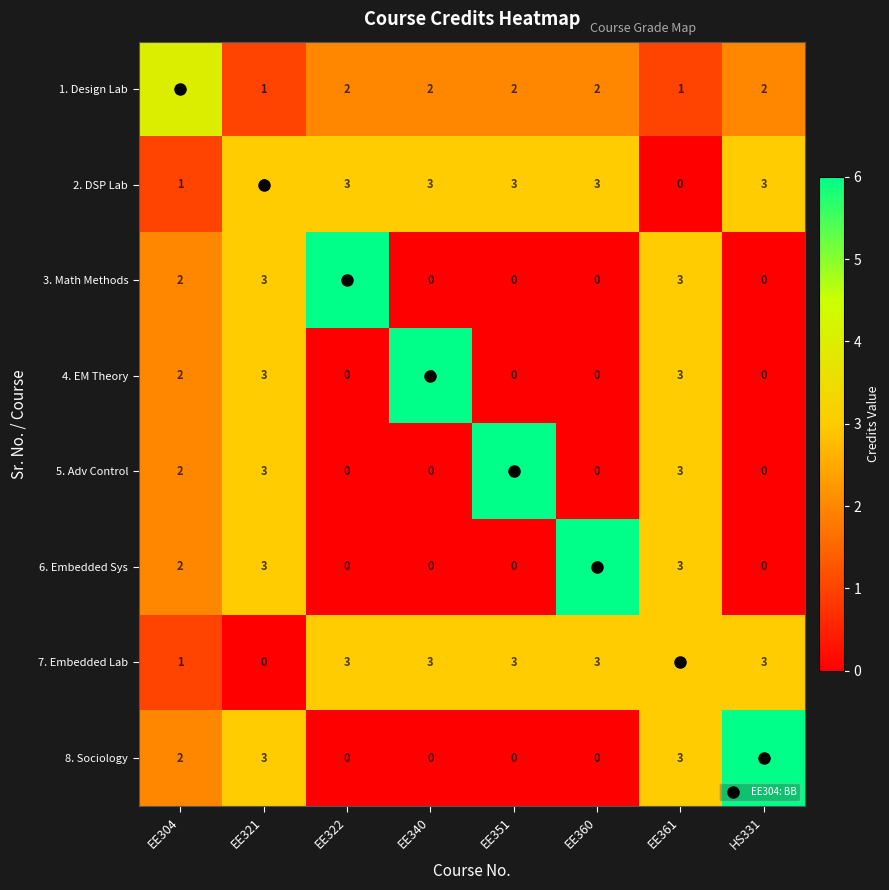

How many 8. Sociology values are between 0 and 3?

7